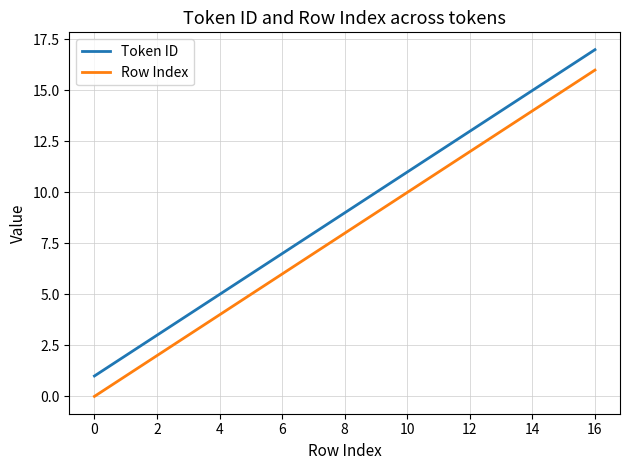

Rank the series by their average value, from highest to lowest.

Token ID, Row Index